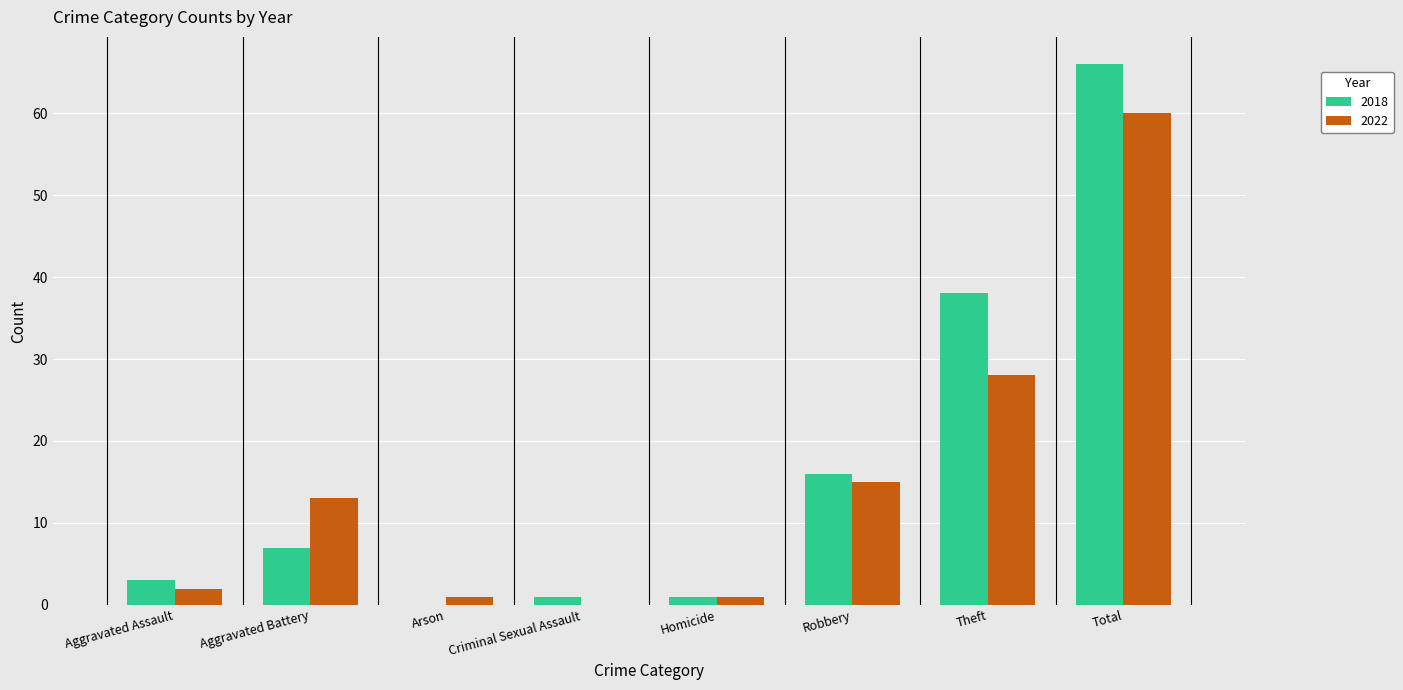

Which category has the highest value in the 2022 series?

Total